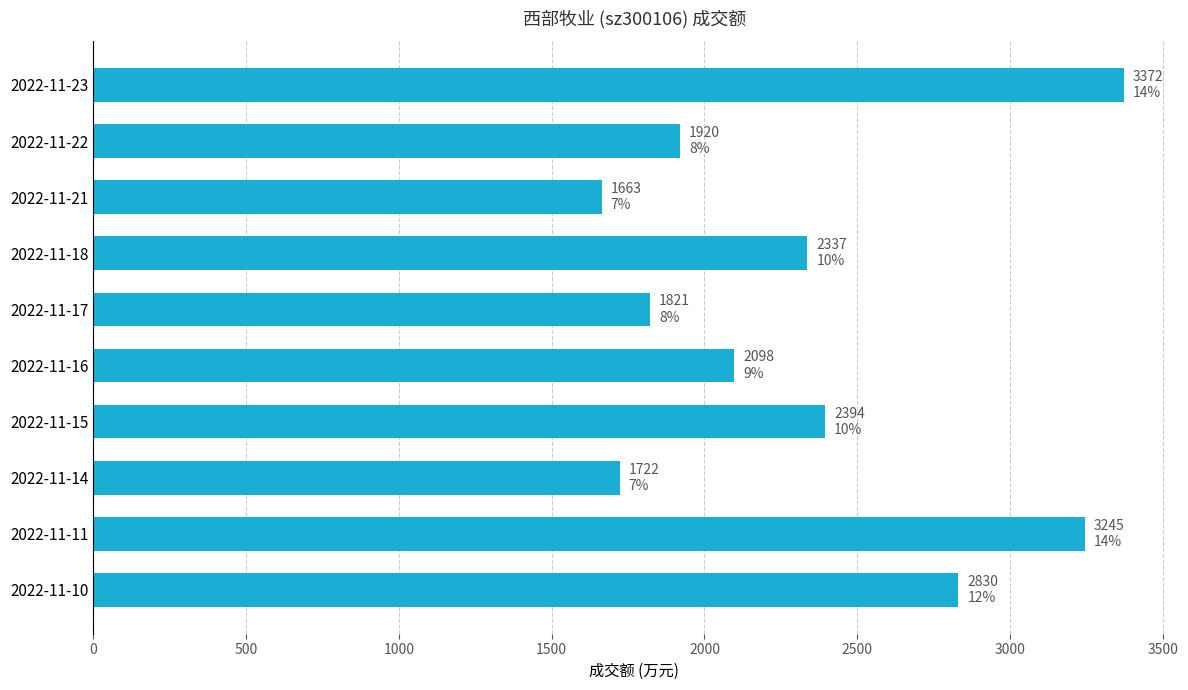

Reading top to bottom, transcribe all the data shown in this chart.

2022-11-23=3372	2022-11-22=1920	2022-11-21=1663	2022-11-18=2337	2022-11-17=1821	2022-11-16=2098	2022-11-15=2394	2022-11-14=1722	2022-11-11=3245	2022-11-10=2830